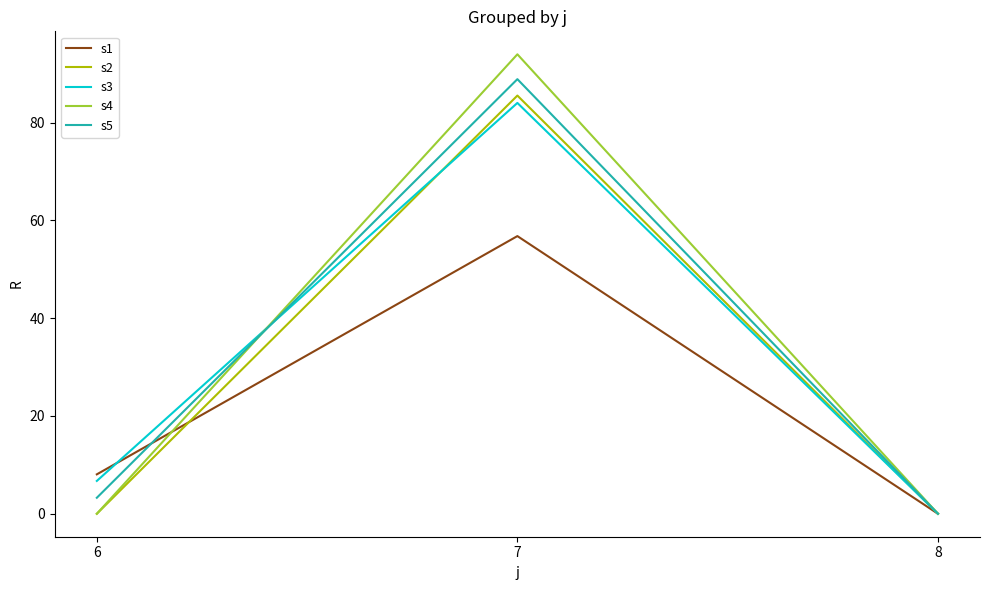

Read the s4 value at 7.

94.0